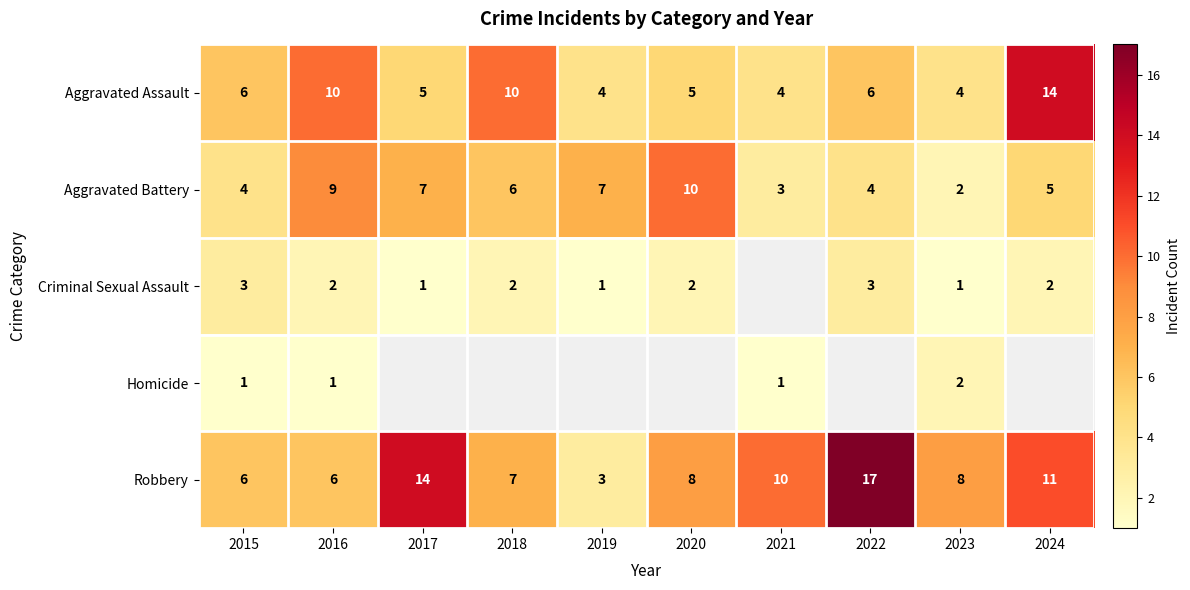

What is the difference between the second highest and minimum values in the Robbery series?

11